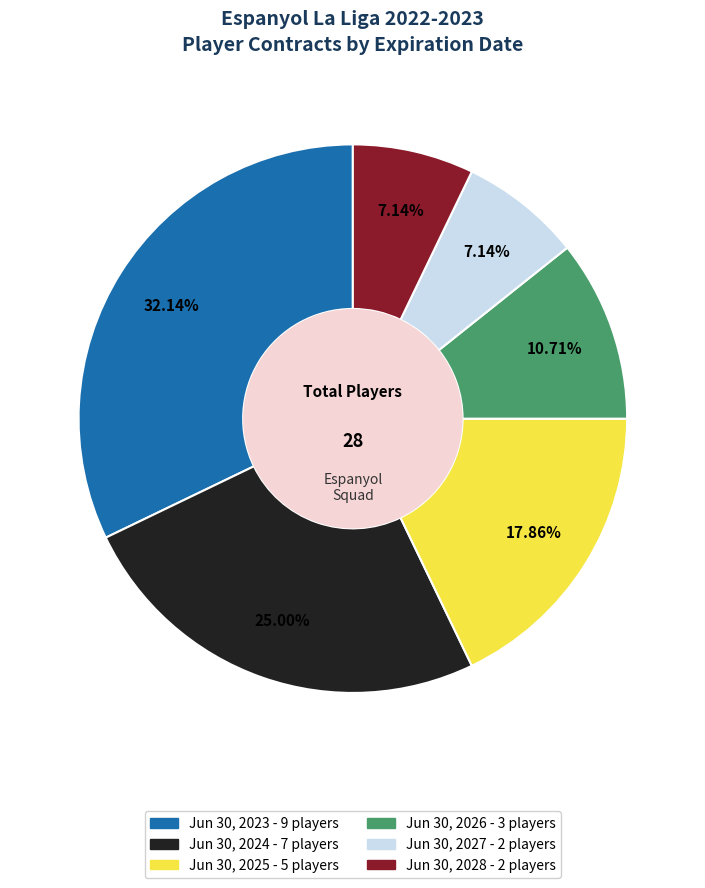

Count the number of slices in the pie.

6